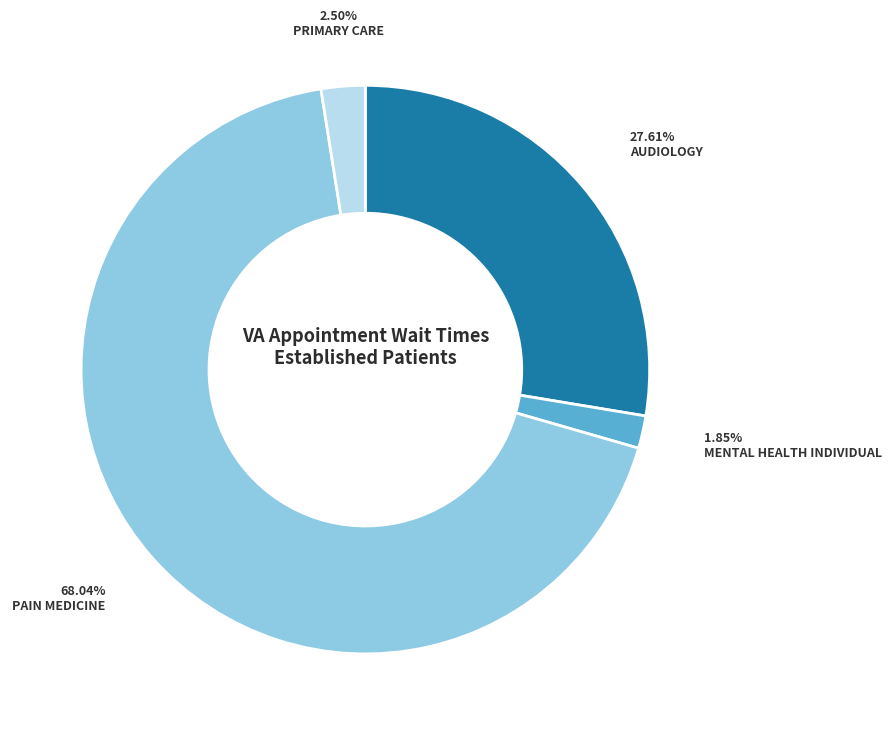

Count the number of slices in the pie.

5